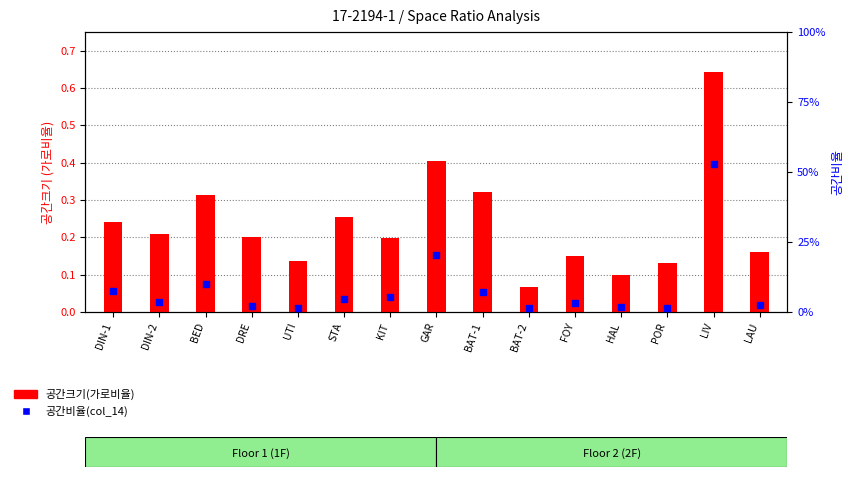

What are all the series names shown in the legend?

공간크기(가로비율), 공간비율(col_14)